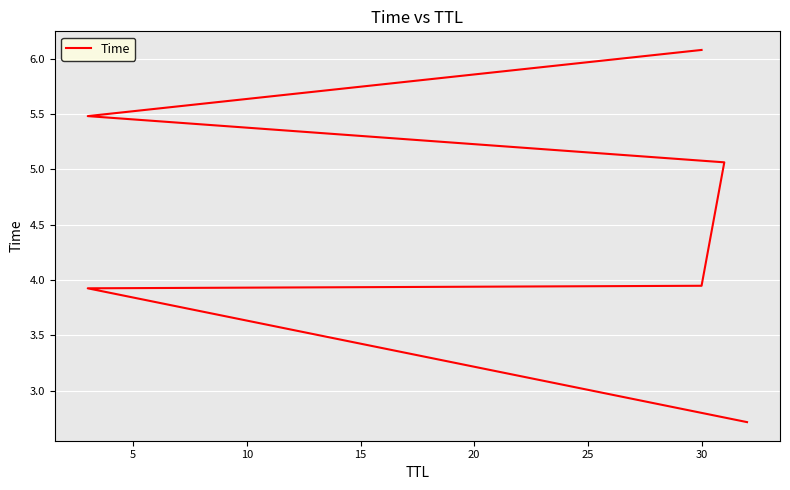

Reading right to left, what are all the values shown in this chart?

6.1	5.5	5.1	3.9	3.9	2.7